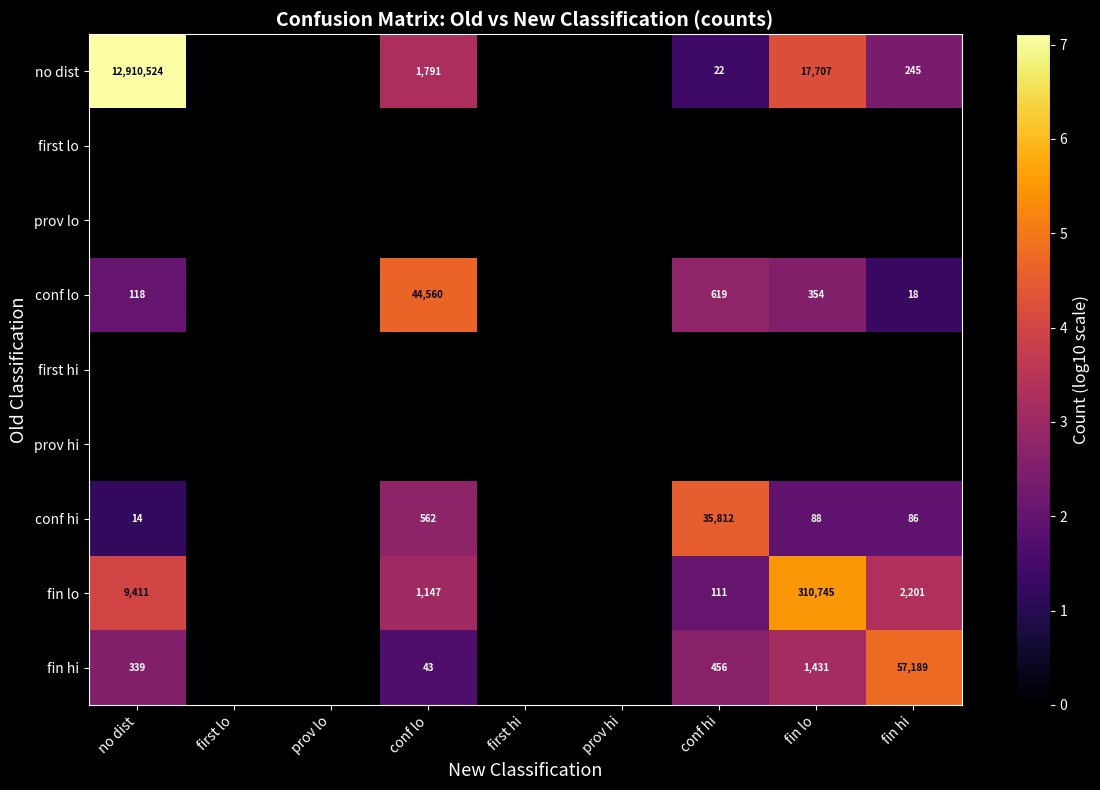

The value of fin hi at conf lo is 28. True or false?

False